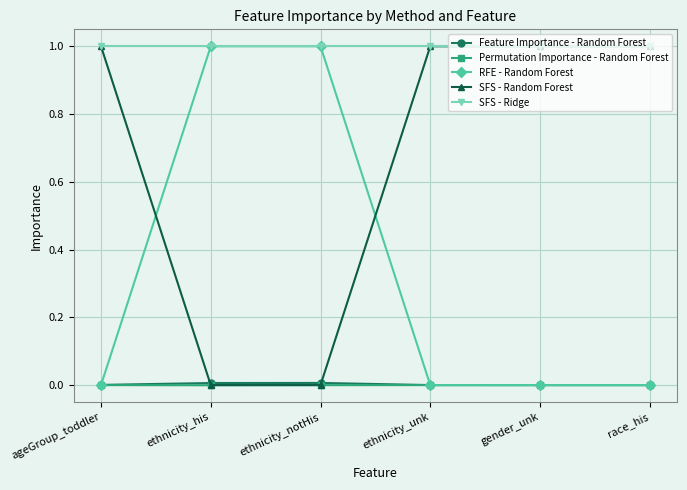

Between which two adjacent categories do RFE - Random Forest and Feature Importance - Random Forest first intersect?

ageGroup_toddler and ethnicity_his